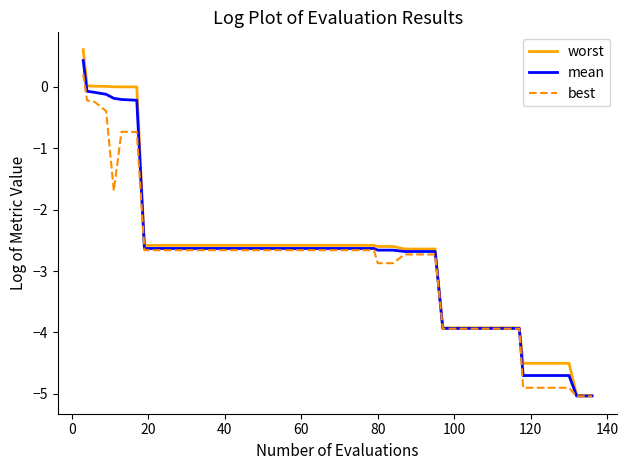

What is the minimum value for mean?

-5.0